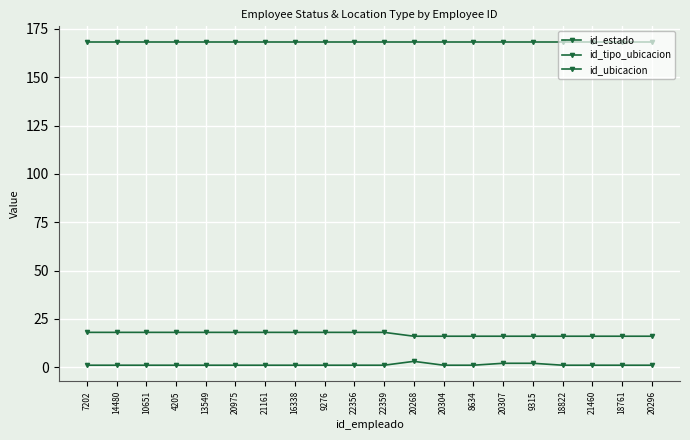

True or false: id_estado and id_ubicacion intersect in this chart.

False